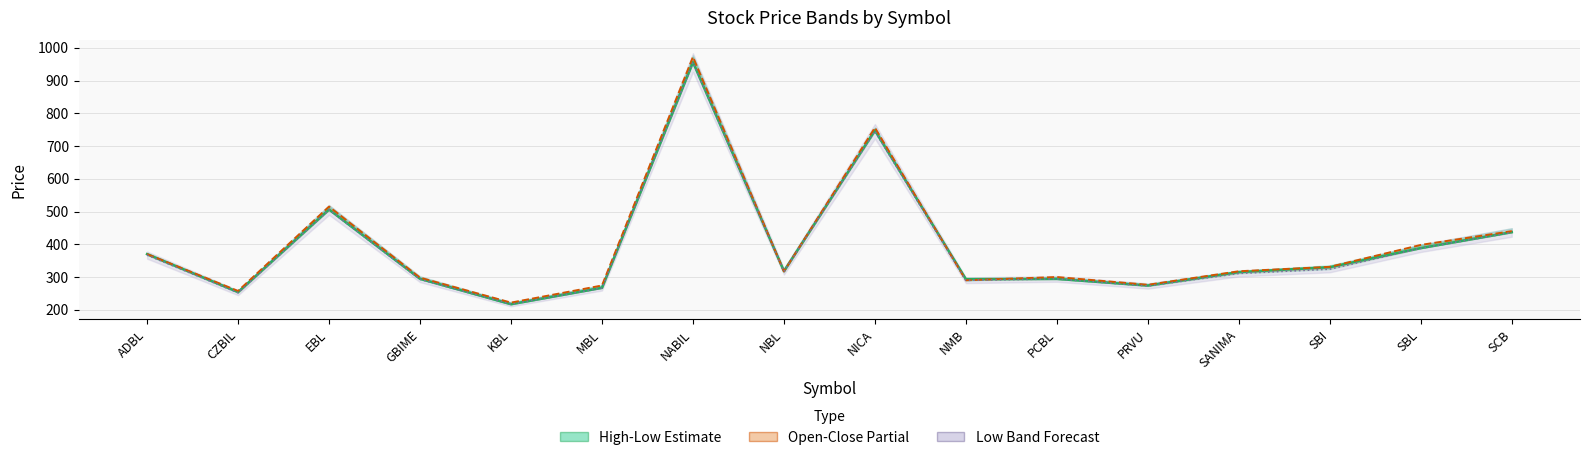

After their last crossing, which series has the higher values: Close or Open?

Open